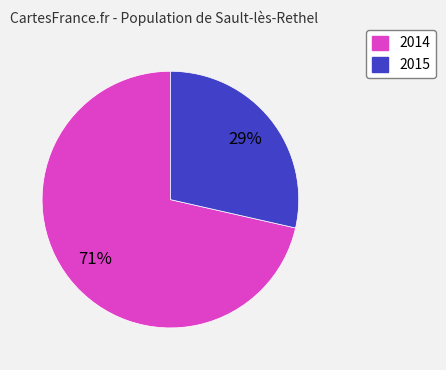

To the nearest percent, what is the average slice percentage?

50%